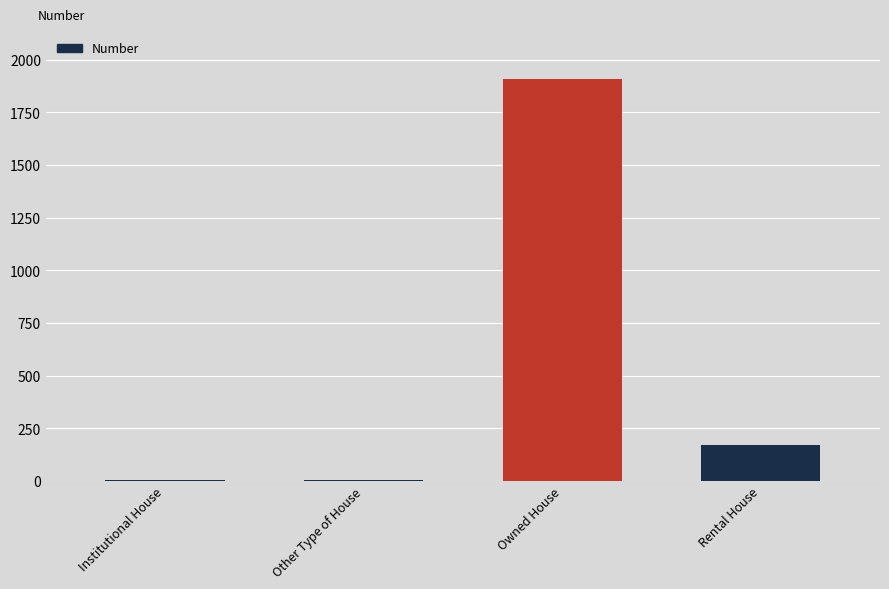

Count the number of data series in this chart.

1